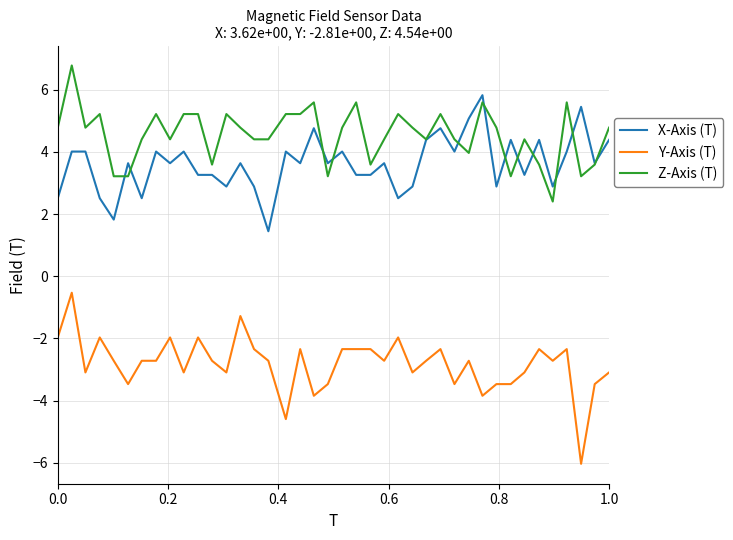

Which series has the largest range (max minus min)?

Y-Axis (T)